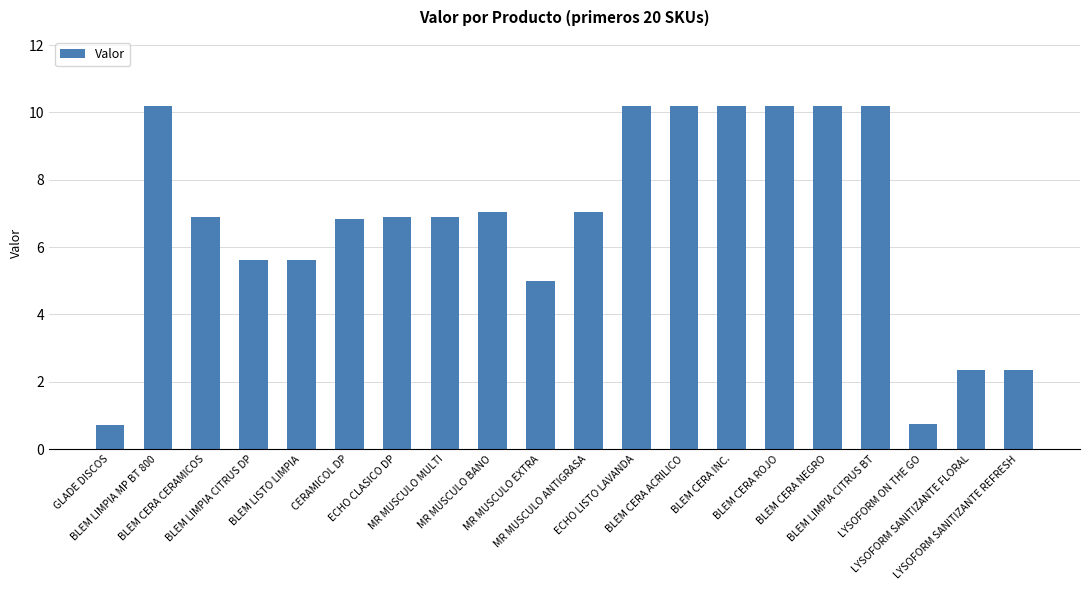

How many bars are there in total?

20